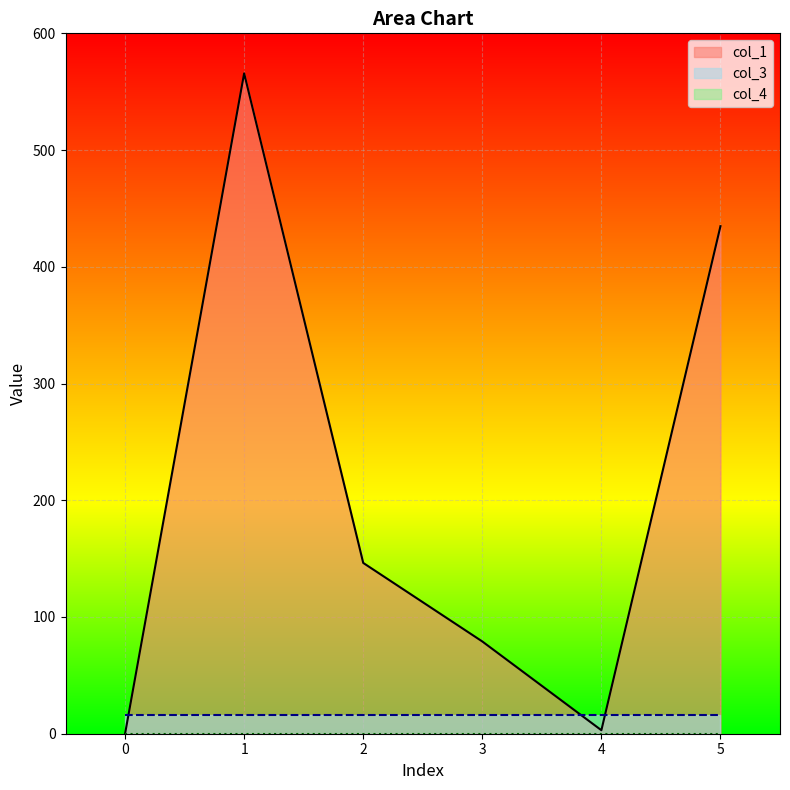

True or false: col_1 and col_4 intersect in this chart.

False